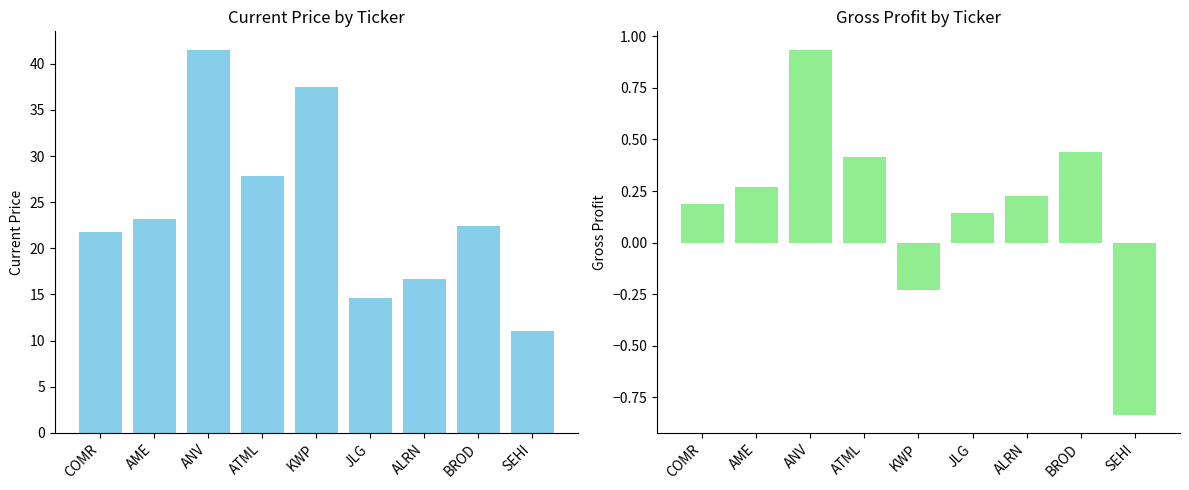

How many distinct data groups are displayed?

2